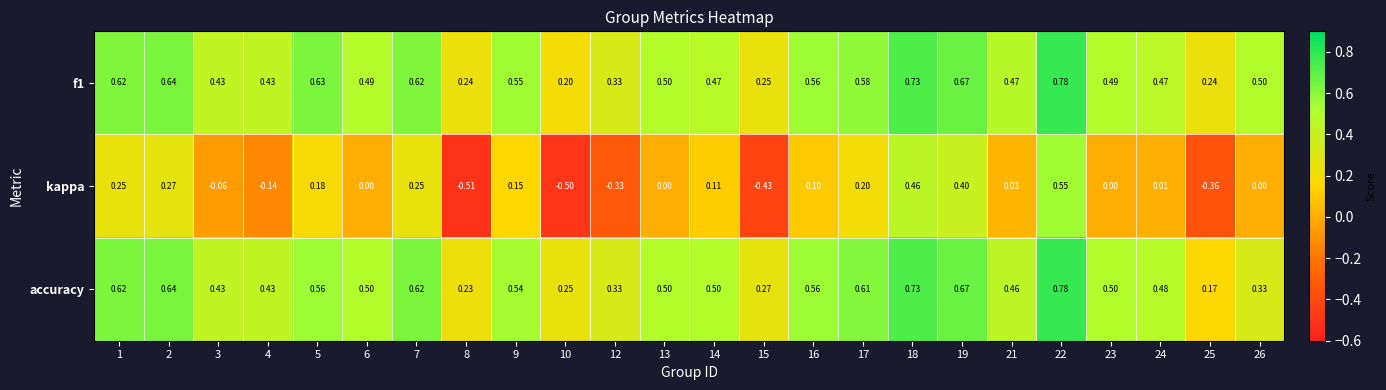

Between 4 and 14, which series saw the biggest shift?

kappa